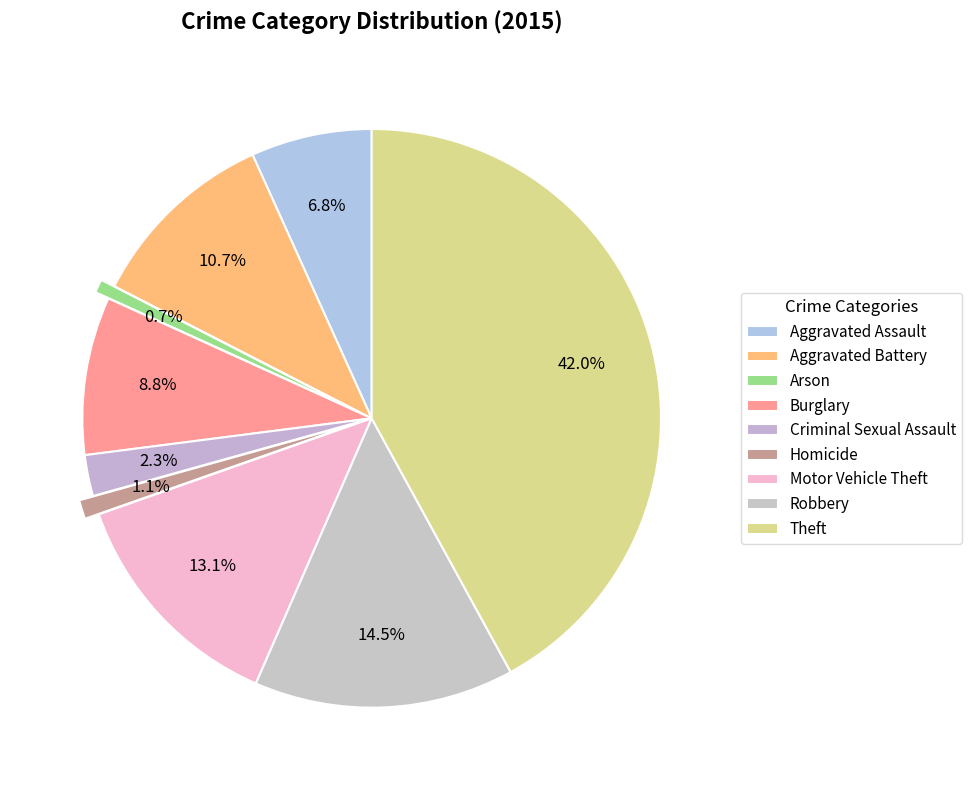

What percentage is NOT represented by Aggravated Battery?

89.3%